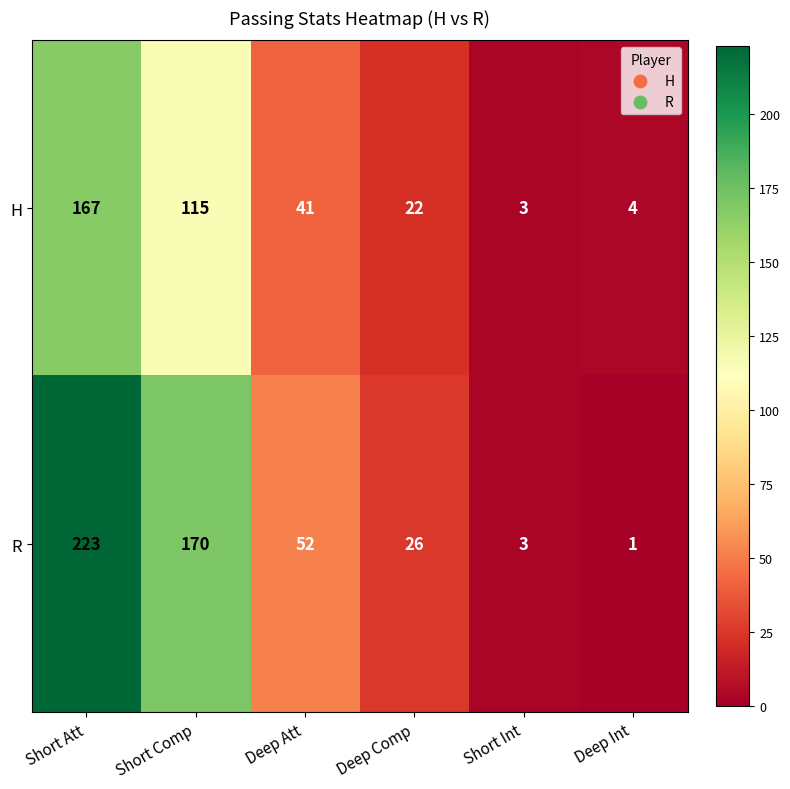

Read the R value at Short Comp.

170